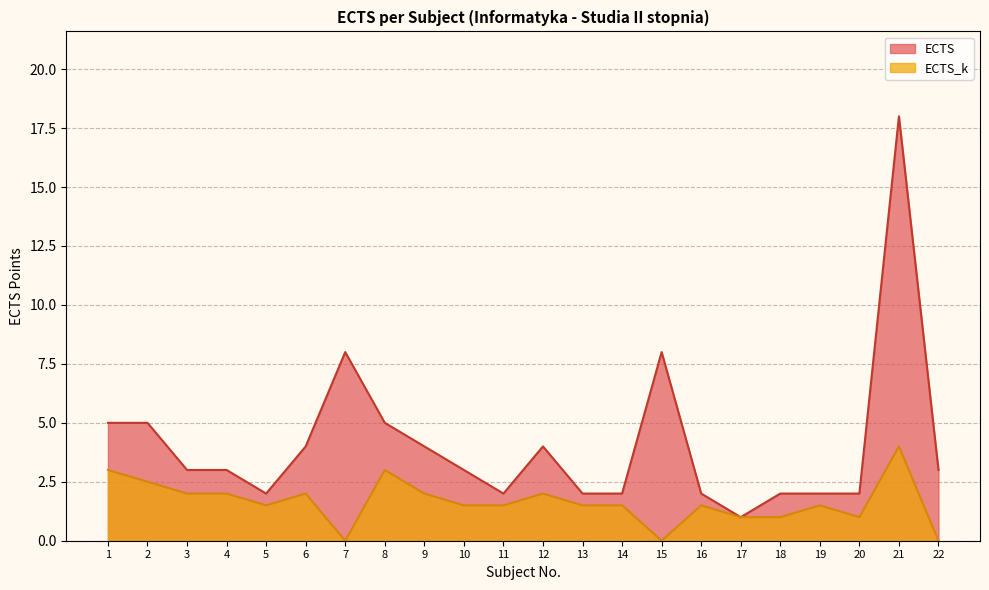

Which series has the largest range (max minus min)?

ECTS